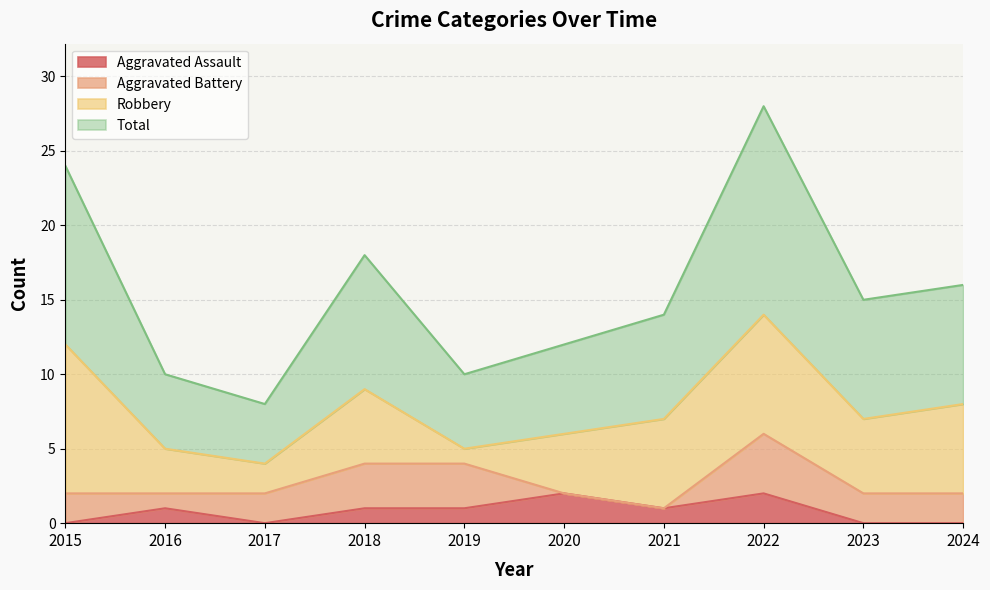

Is the value of Total at 2019 greater than the value of Aggravated Assault at 2015?

Yes